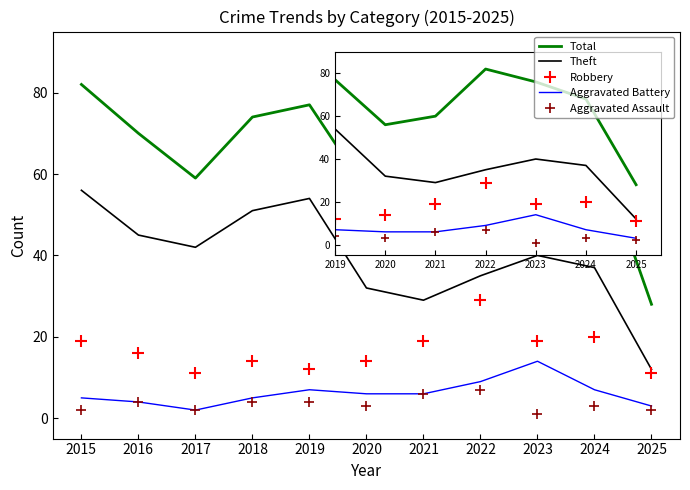

What is the difference between the highest and lowest values at 2021?

54